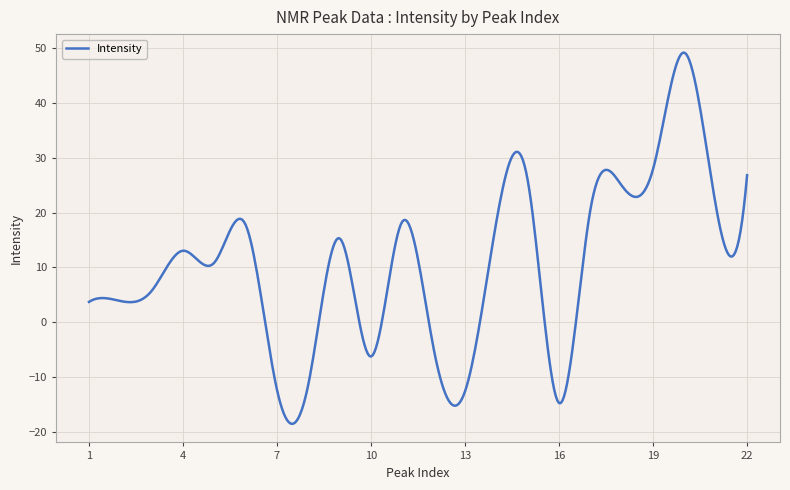

What is the difference between the maximum and minimum values?

67.7